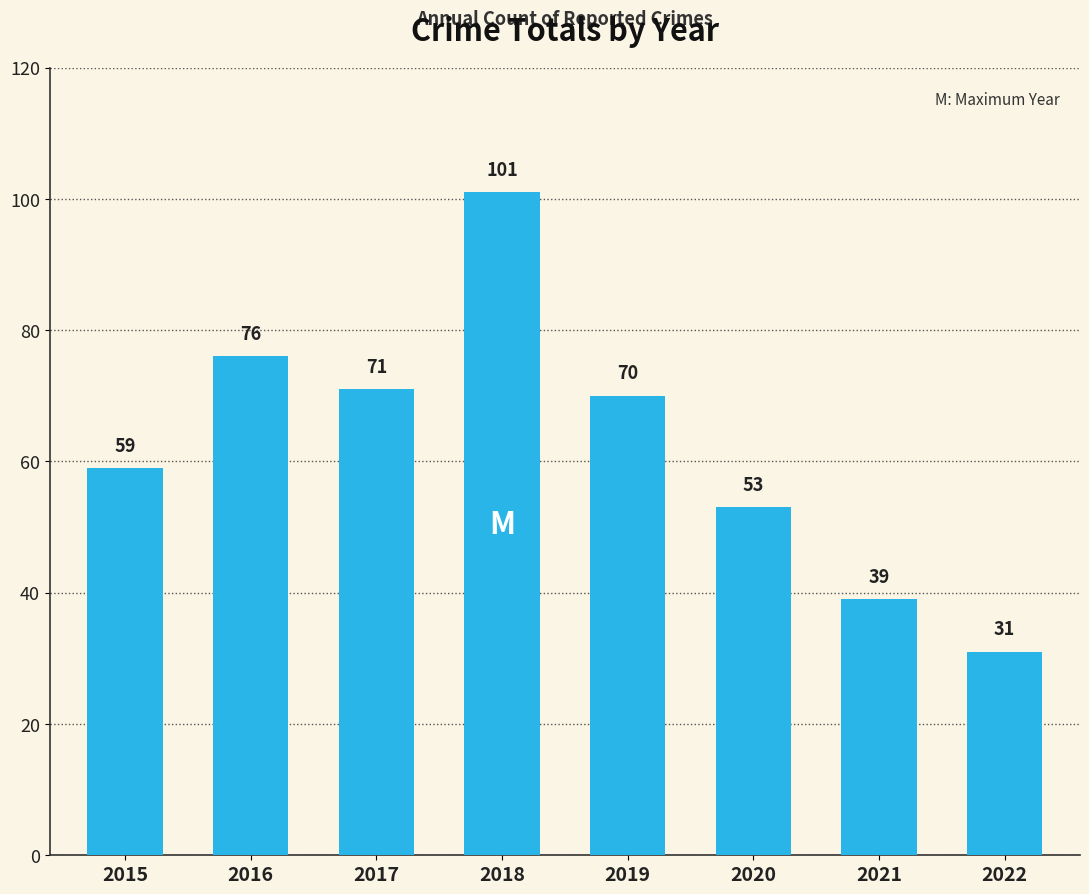

Reading left to right, list all the values displayed in this chart.

59	76	71	101	70	53	39	31